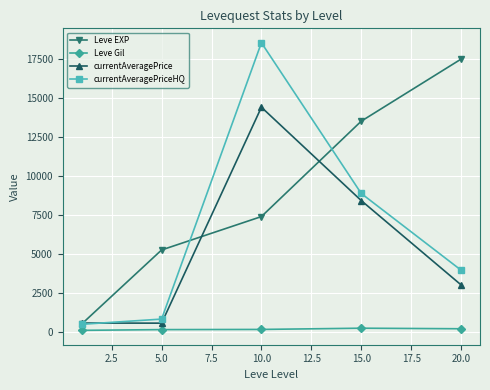

What is the maximum value shown in the chart?

18537.7